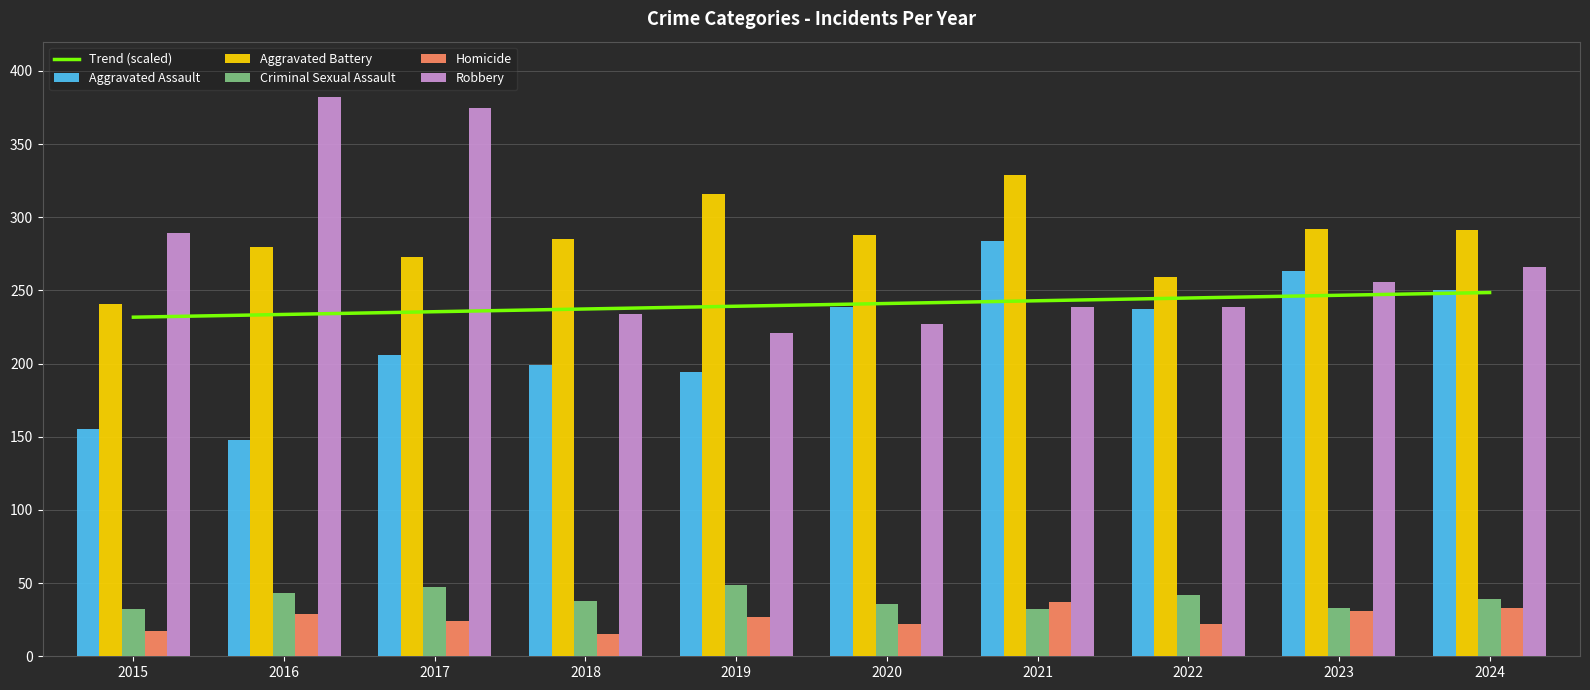

How many values in the Robbery series are below 256?

5